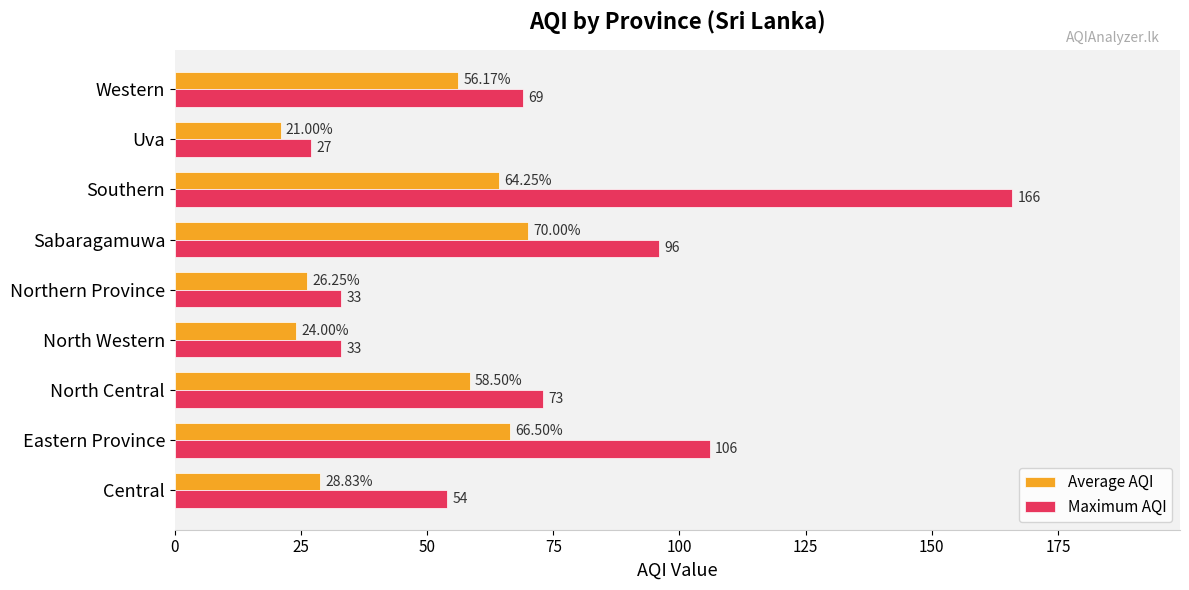

List the series in order of their overall mean, lowest first.

Average AQI, Maximum AQI